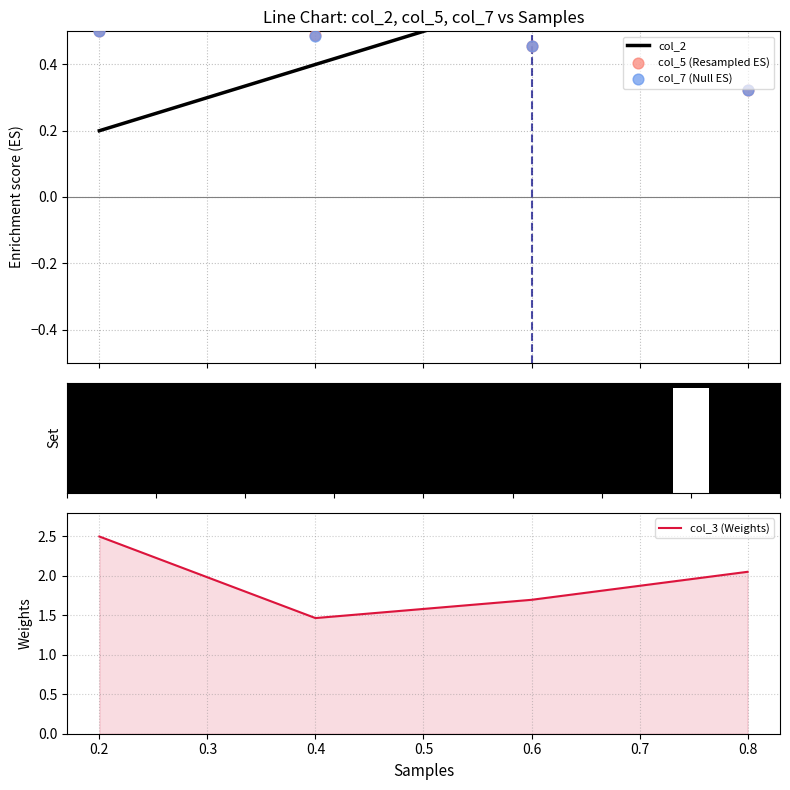

Which series has the largest total across all categories?

col_3 (Weights)